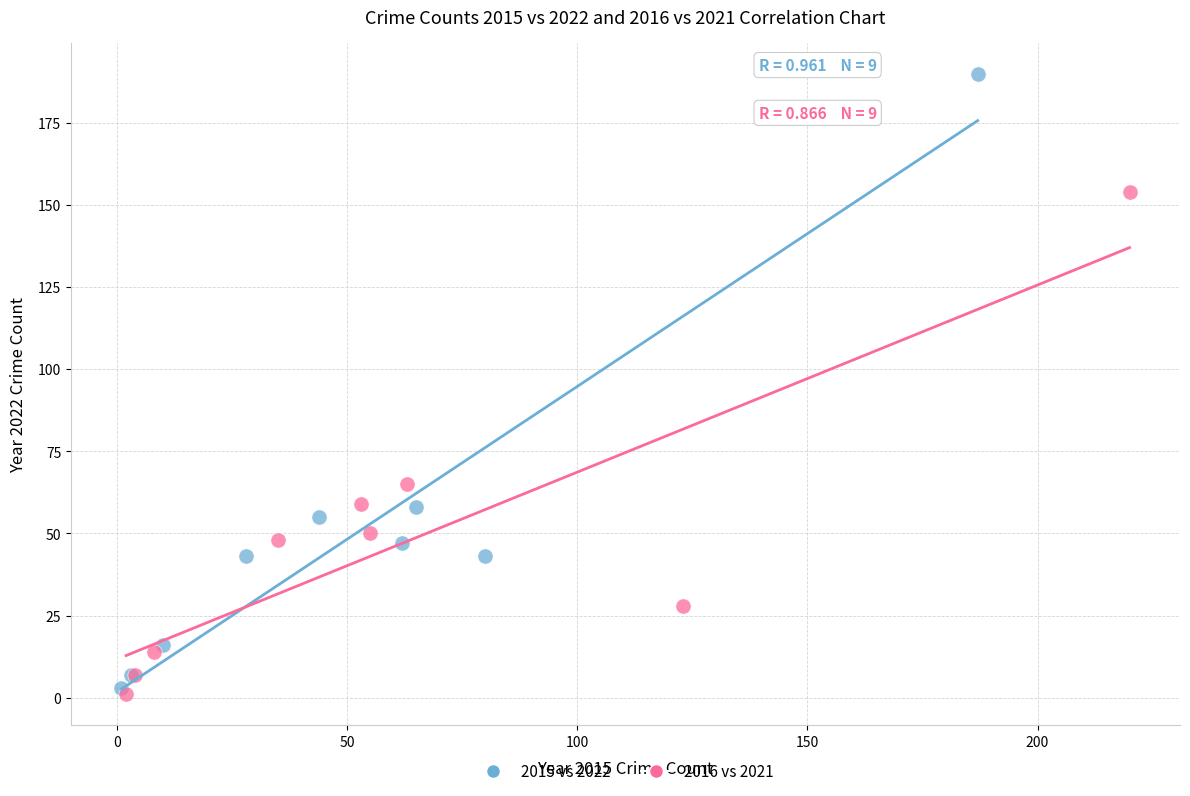

Which series has the widest spread of Y values?

2015 vs 2022